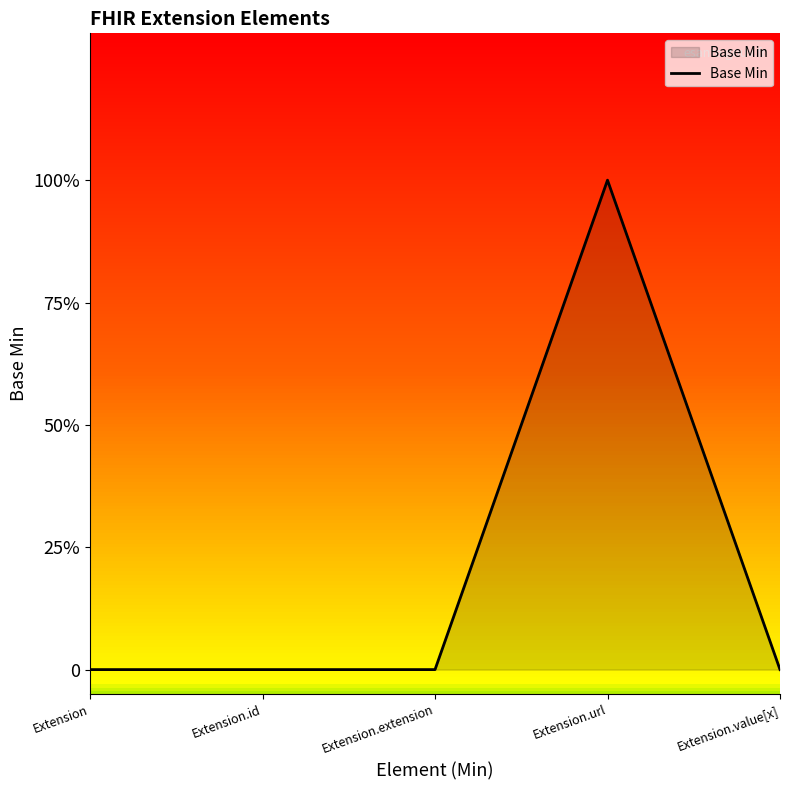

Reading left to right, transcribe all the data shown in this chart.

Extension=0	Extension.id=0	Extension.extension=0	Extension.url=1	Extension.value[x]=0